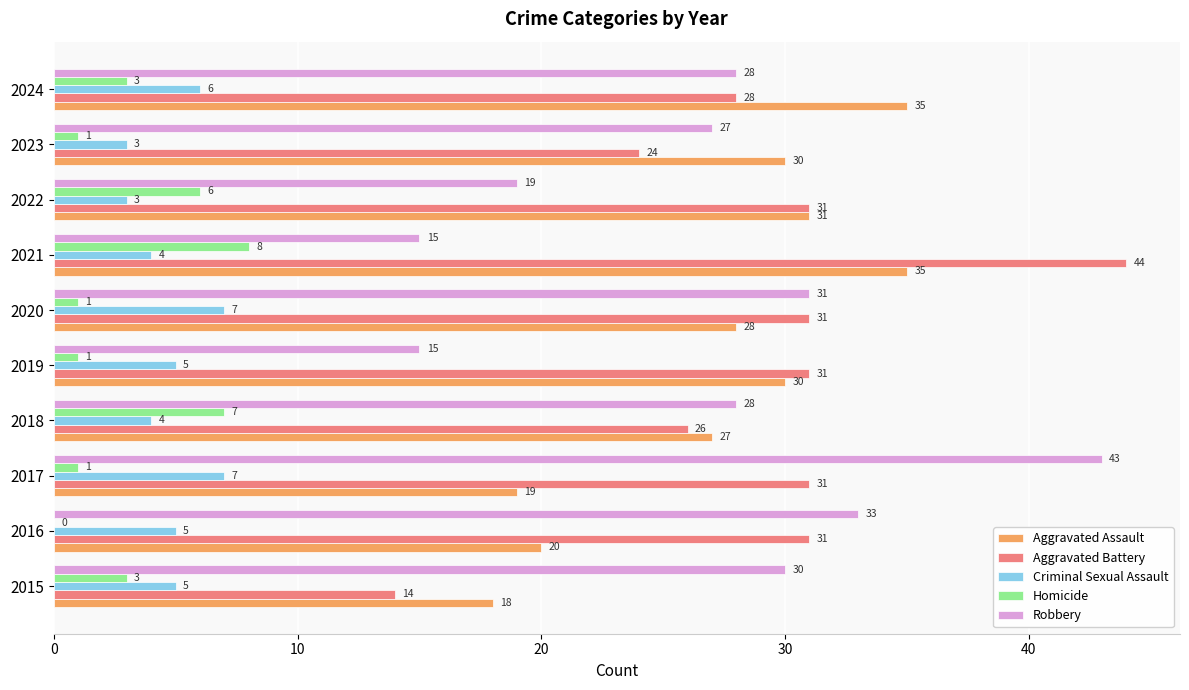

What is the maximum value shown in the chart?

44